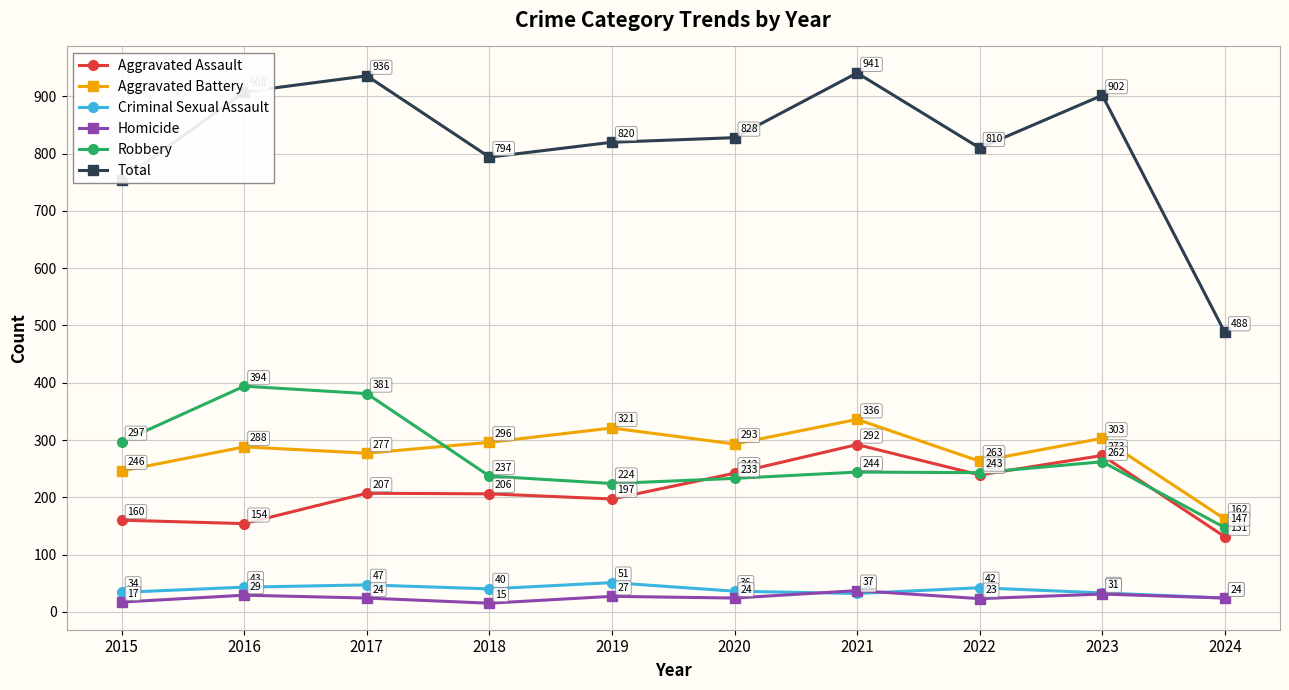

Which category has the highest value across all series?

2021